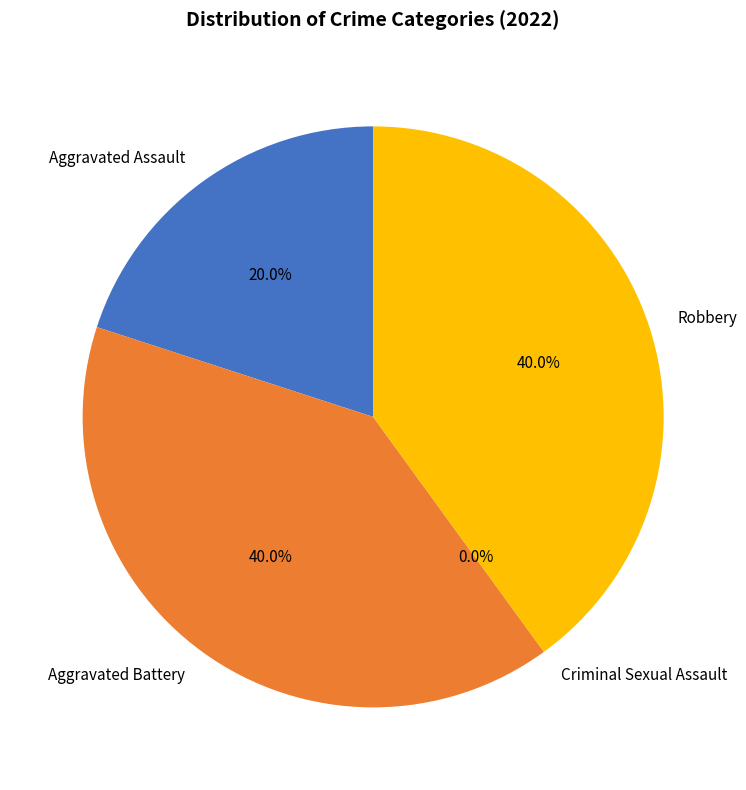

Which category has the smallest portion of the pie?

Criminal Sexual Assault